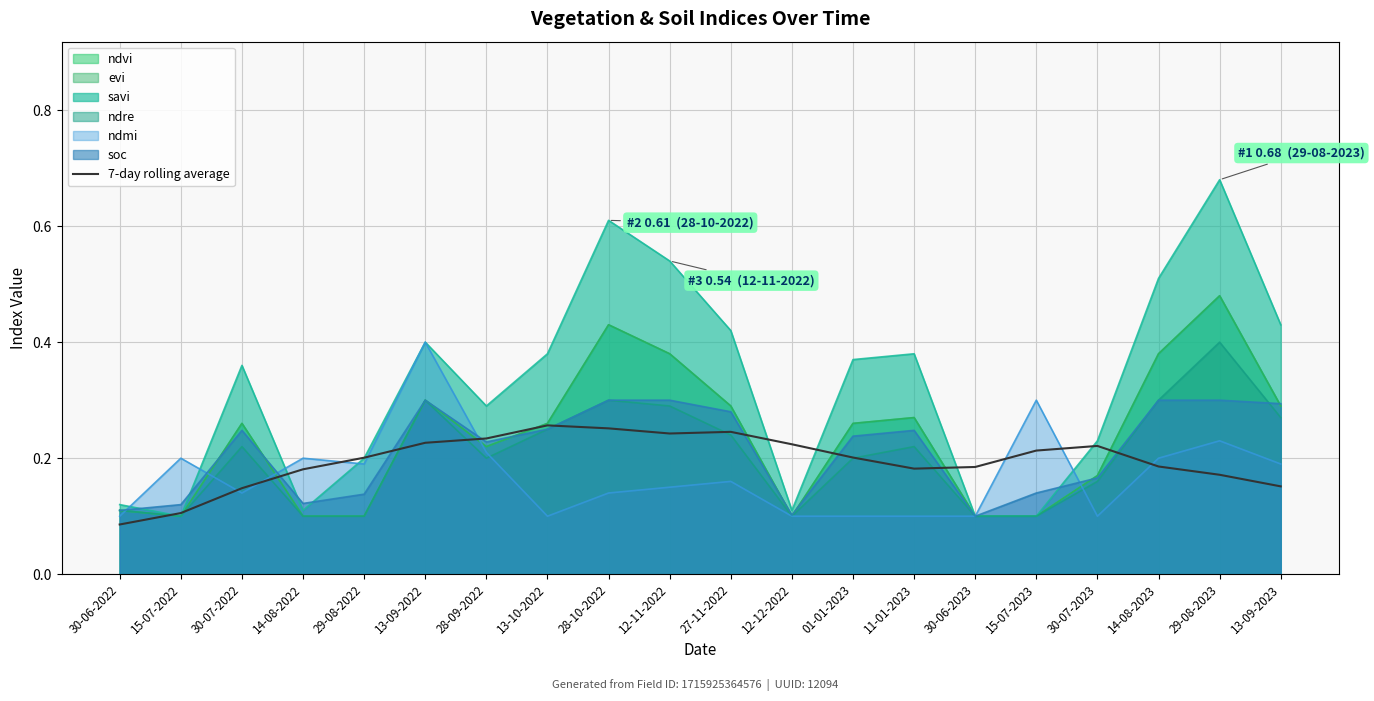

Reading left to right, list all the values displayed in this chart.

0.1	0.1	0.1	0.2	0.2	0.2	0.2	0.3	0.3	0.2	0.2	0.2	0.2	0.2	0.2	0.2	0.2	0.2	0.2	0.2